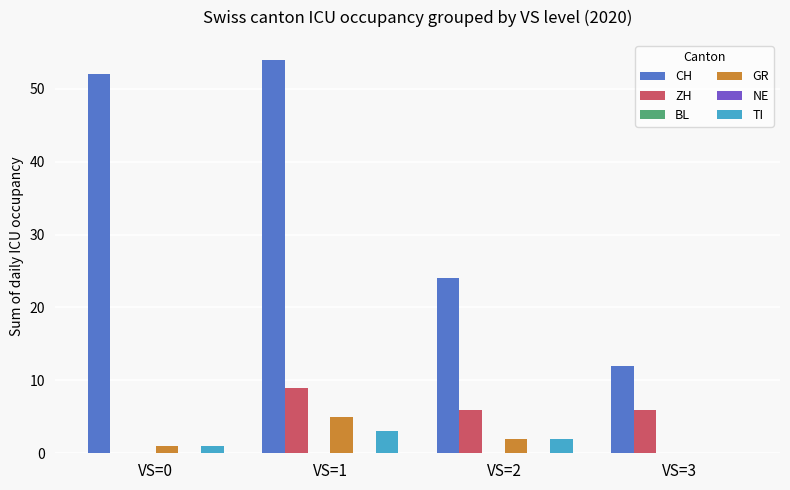

How many categories are shown in the chart?

4